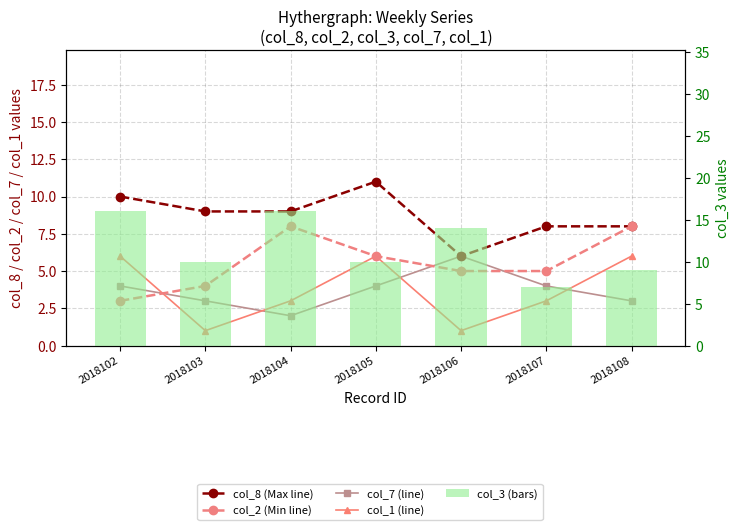

Which series has the largest total across all categories?

col_3 (bars)